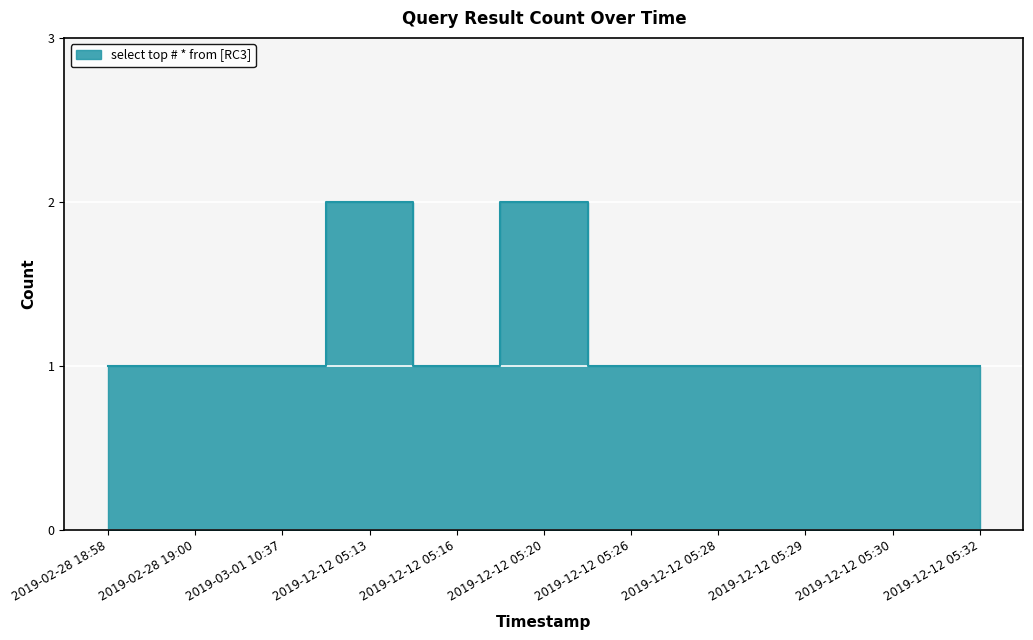

True or false: the data has more than 1 interior local peaks.

True